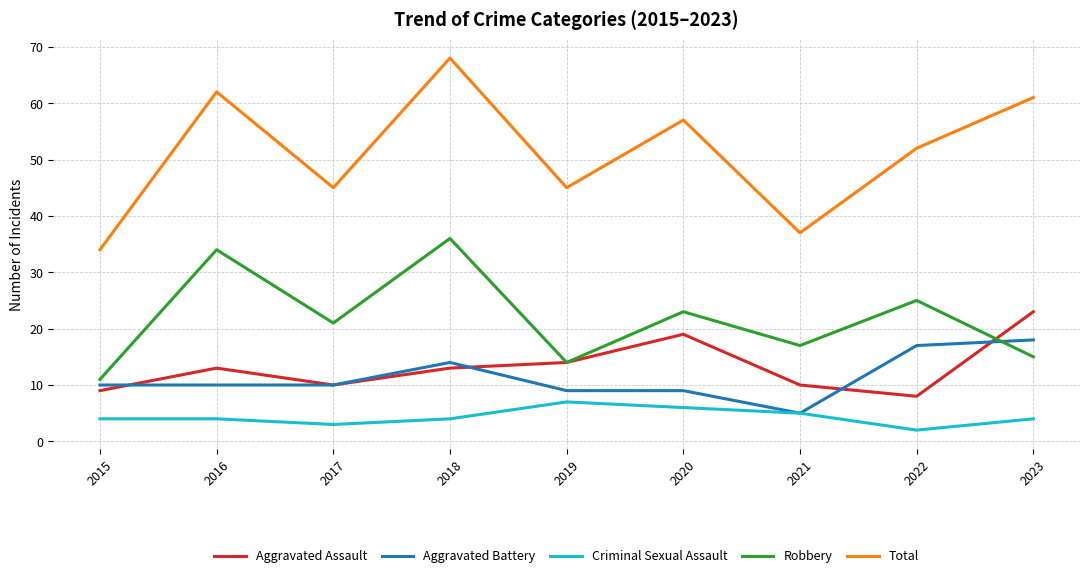

Count the number of data series in this chart.

5